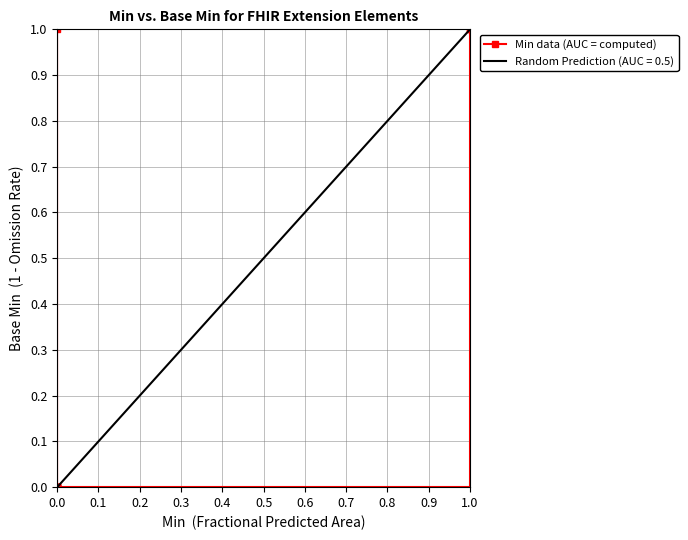

What is the maximum value shown in the chart?

1